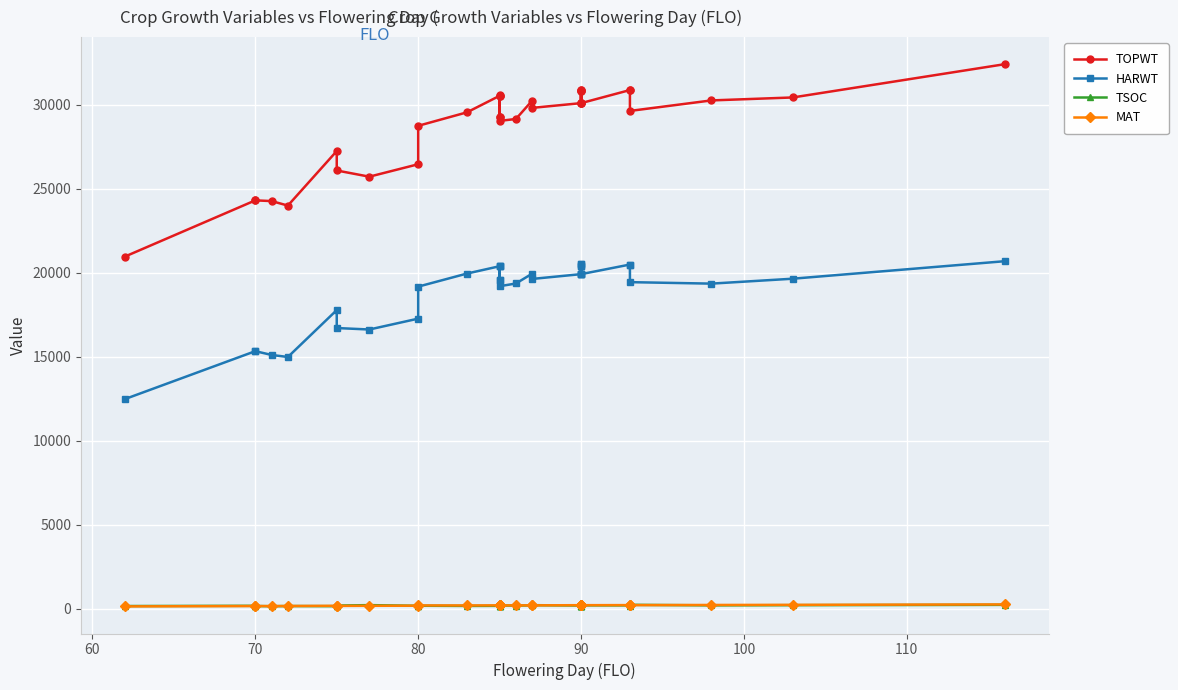

The TOPWT series shows 41254 at 10. True or false?

False